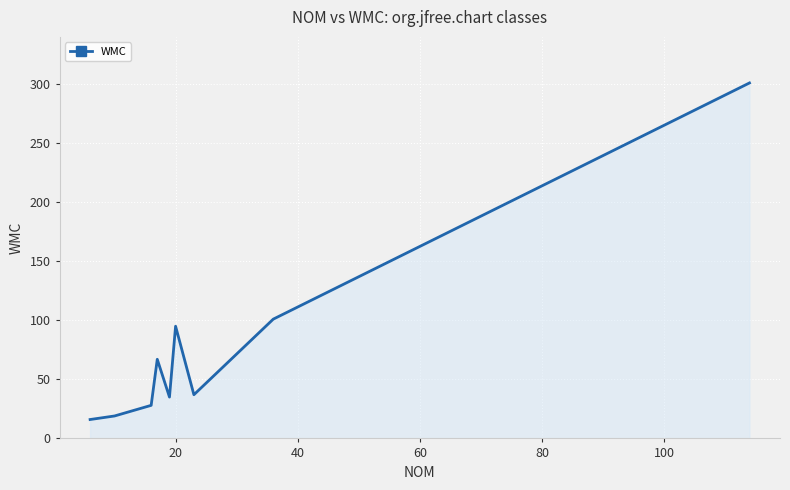

What is the greatest value displayed?

301